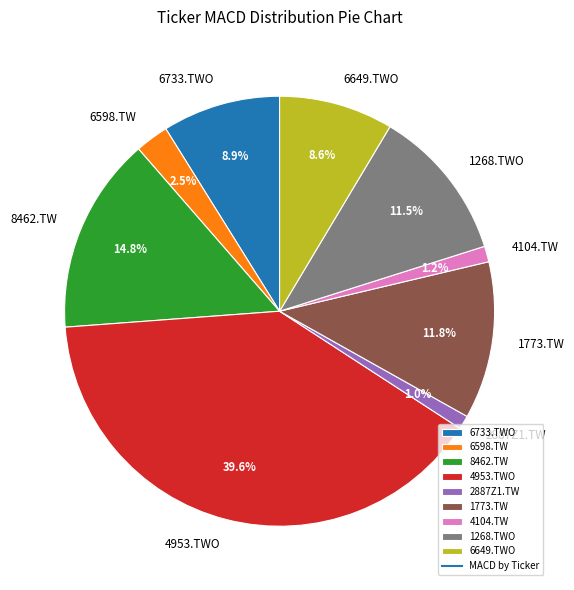

How many slices are in this pie chart?

9